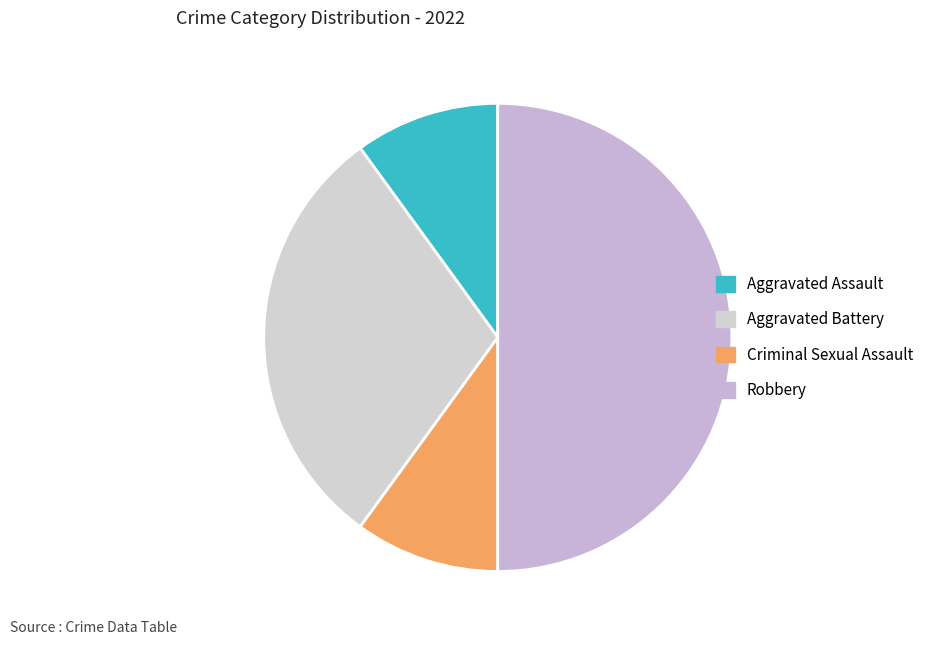

Between Robbery and Aggravated Battery, which is larger?

Robbery